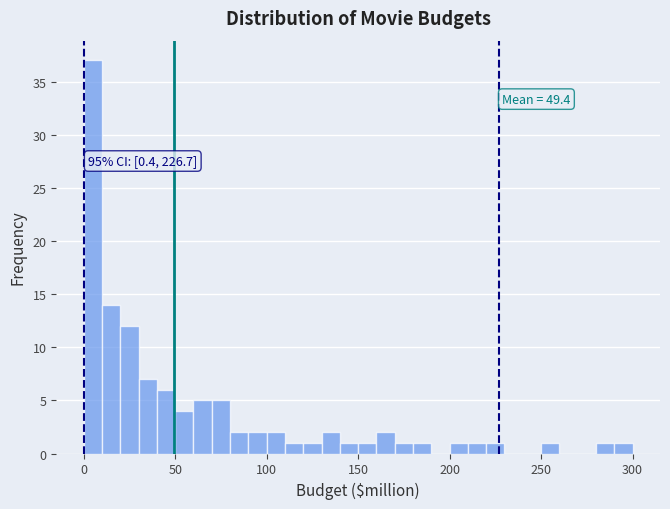

Read against the x-axis, roughly where is the centre of the tallest bar?

5